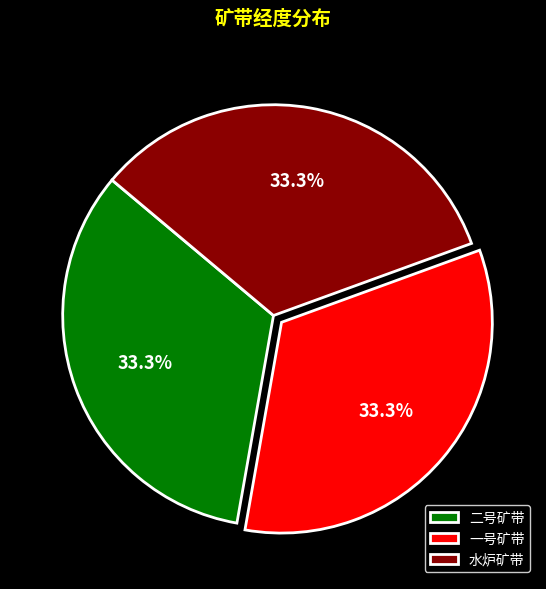

What is the total percentage of 一号矿带 and 水炉矿带?

66.7%